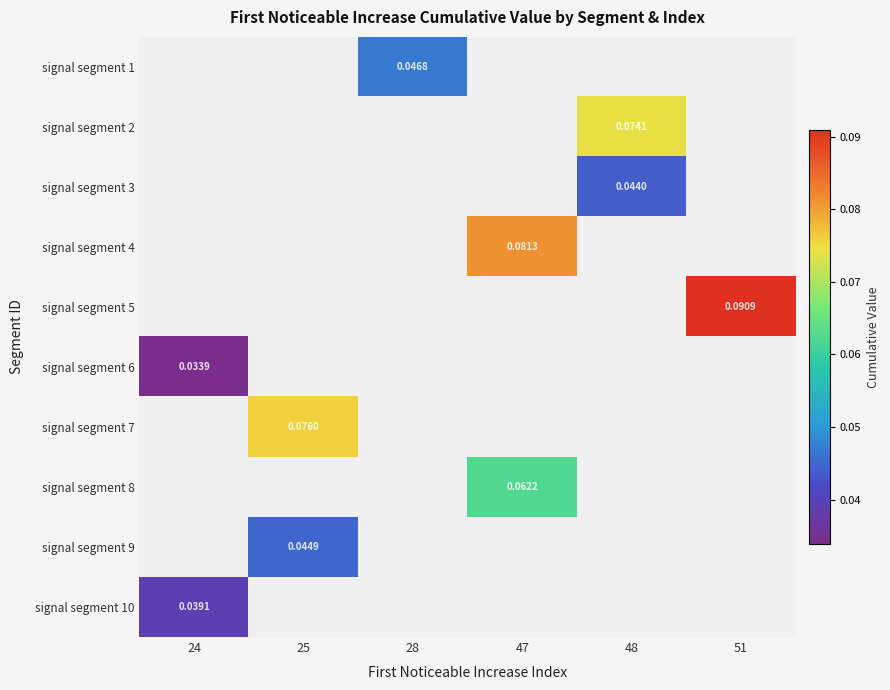

At which category does the chart reach its peak across all series?

51